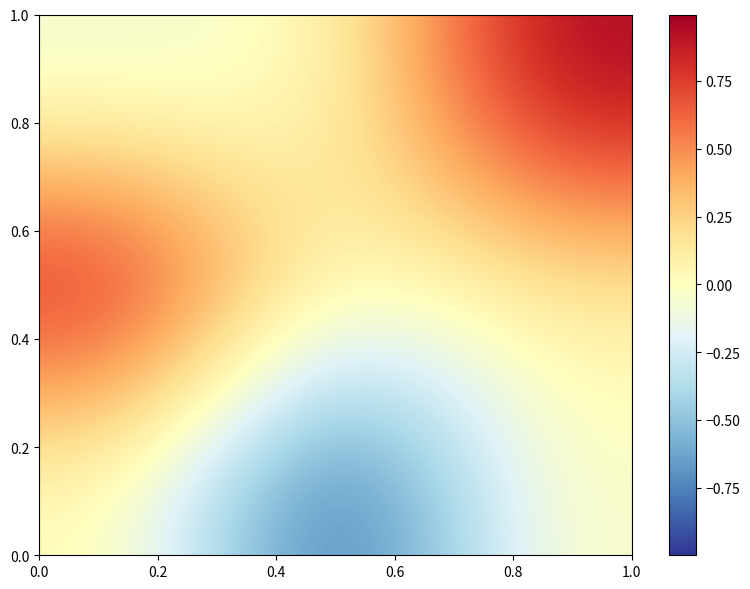

What is the minimum value shown in the chart?

-1.0